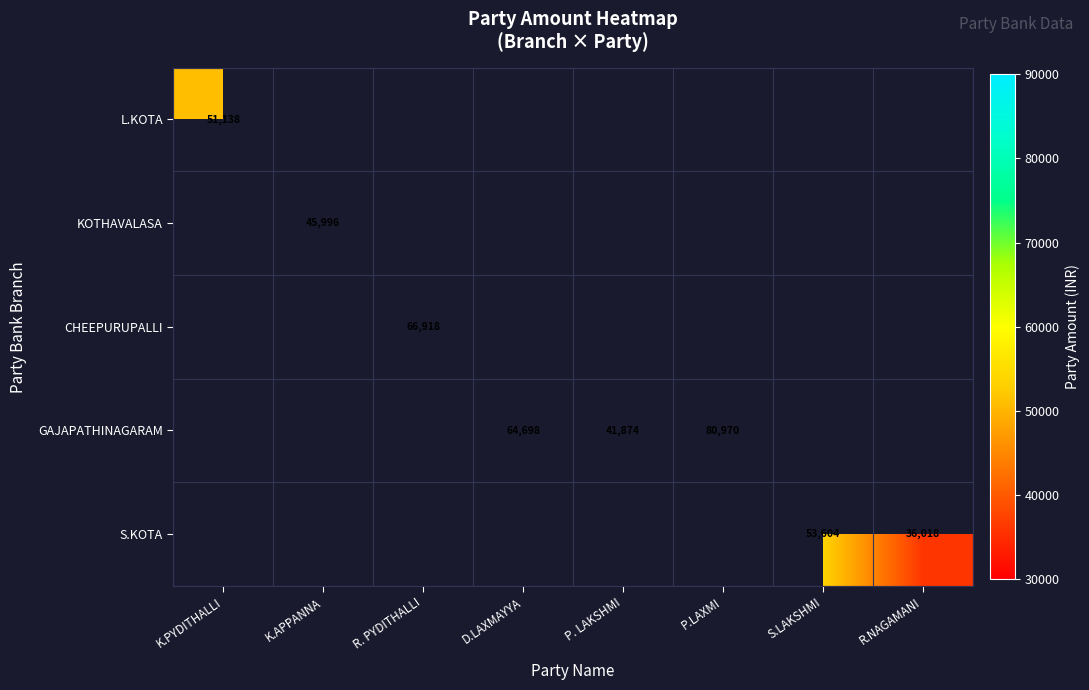

True or false: S.KOTA has a value of 58625 at R.NAGAMANI.

False